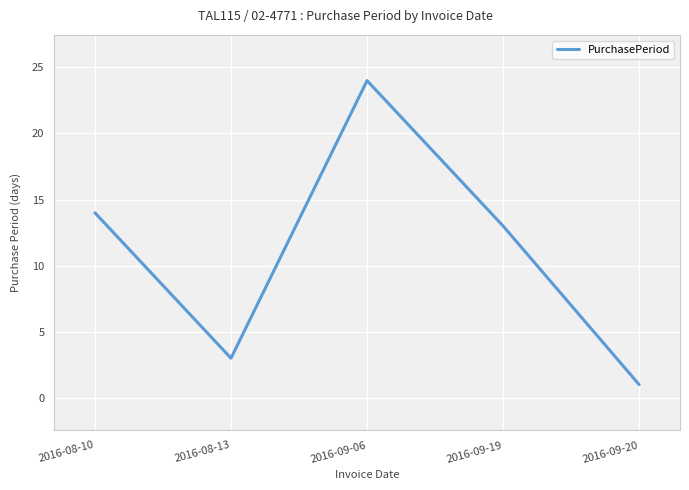

How many interior local peaks (higher than both neighbors) does the data have?

1